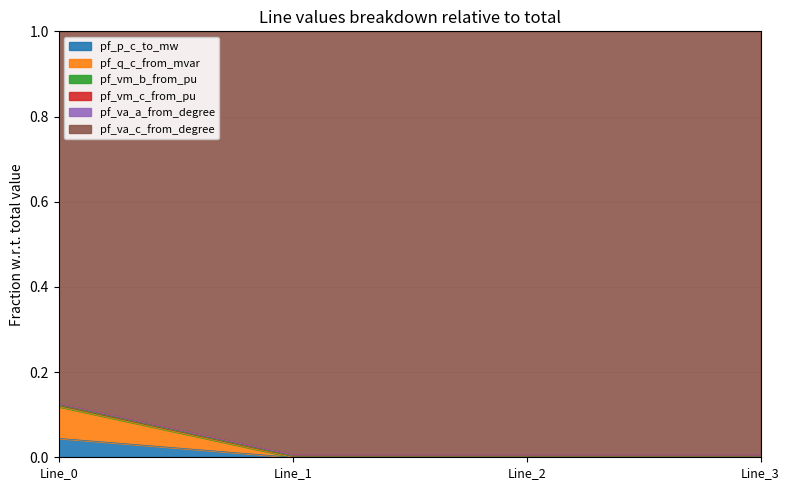

Which series has the widest spread of values?

pf_va_c_from_degree